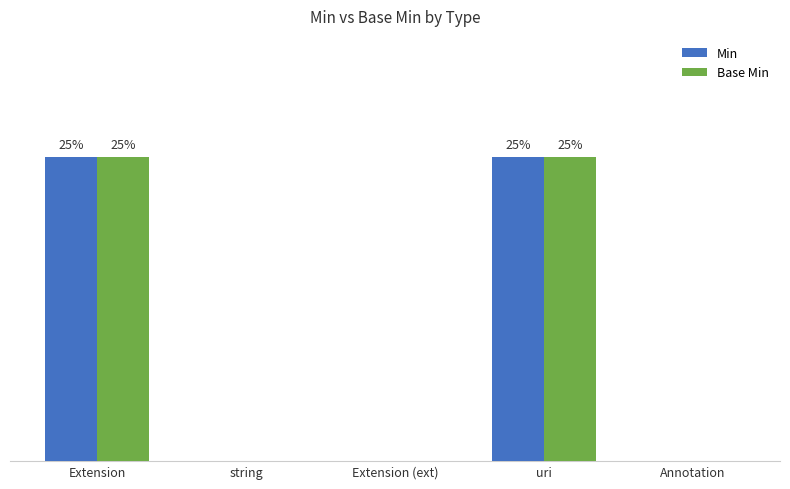

Reading right to left, list all the values displayed in this chart.

Min: 0	1	0	0	1
Base Min: 0	1	0	0	1